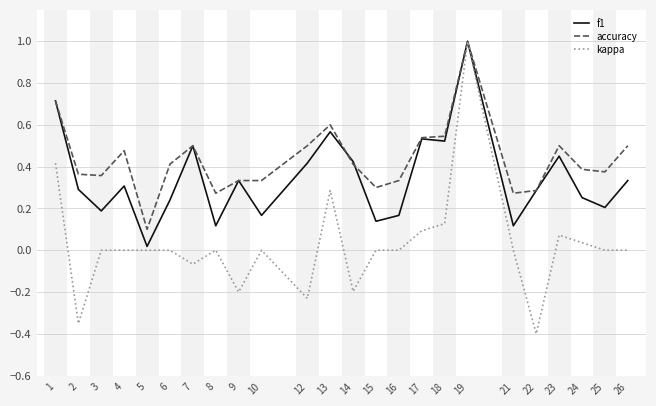

At which category is the sum across all series the highest?

19